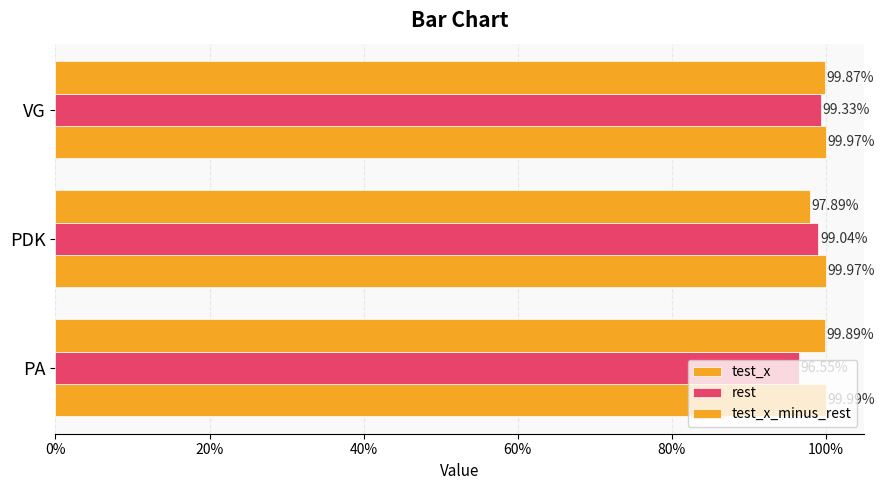

How many bars are there in each group?

3